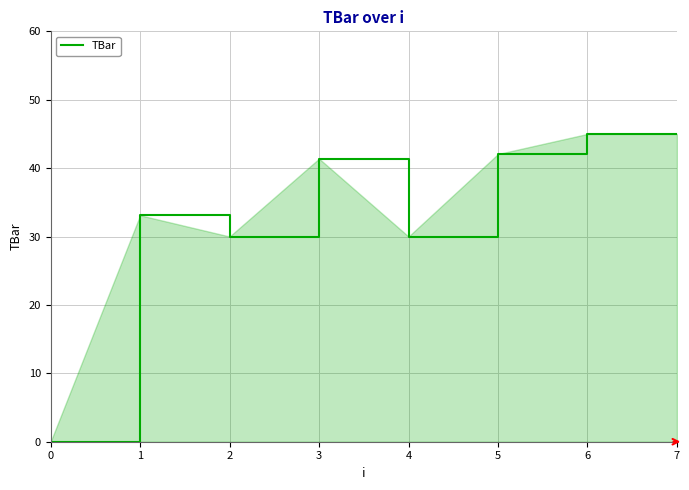

What is the change in value from 1 to 4?

-3.1